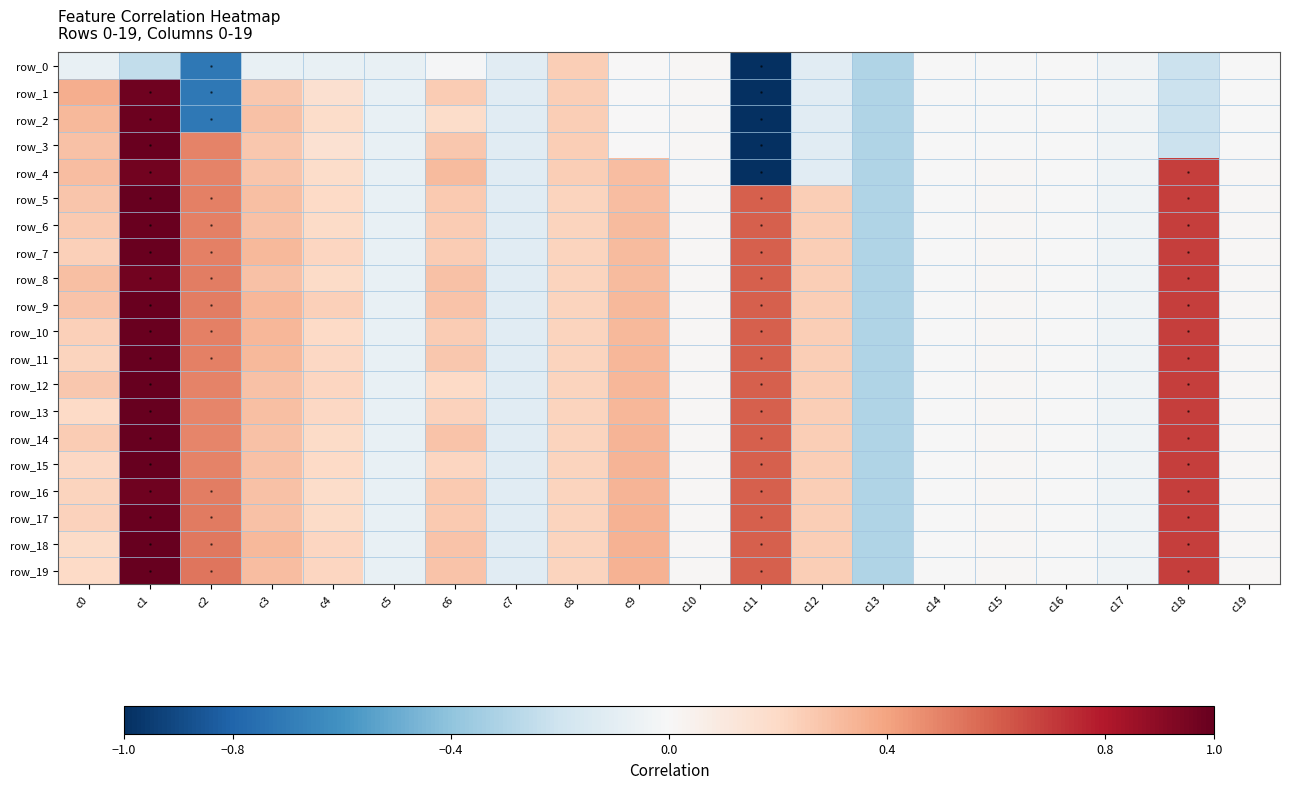

Which series has the largest total across all categories?

row_9